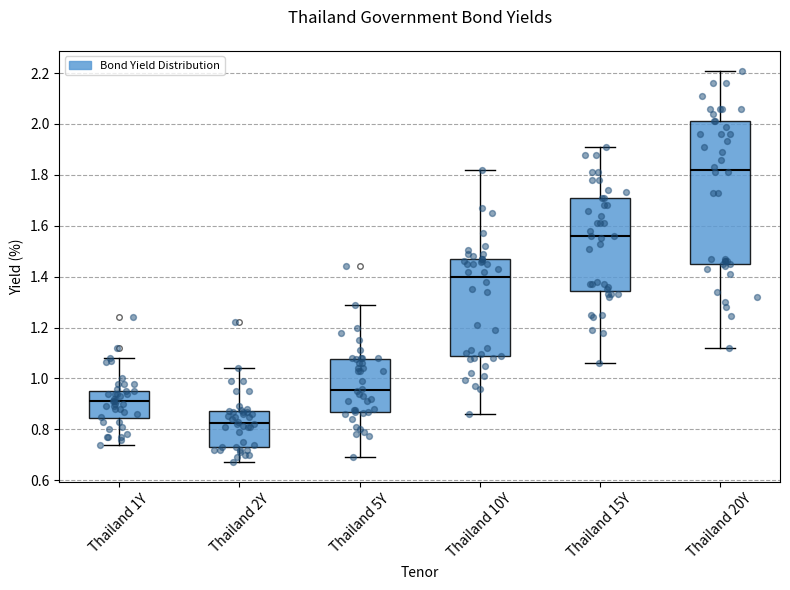

Reading left to right, transcribe this box plot: for each box, give where its median line is, the range the box spans, and where its two whiskers end, as read against the y-axis. The values are not printed on the chart, so give them approximately, as read against the axis.

Thailand 1Y: median 0.92, box 0.84 to 0.96, whiskers 0.74 to 1.08
Thailand 2Y: median 0.82, box 0.74 to 0.88, whiskers 0.68 to 1.04
Thailand 5Y: median 0.96, box 0.88 to 1.08, whiskers 0.70 to 1.30
Thailand 10Y: median 1.40, box 1.08 to 1.48, whiskers 0.86 to 1.82
Thailand 15Y: median 1.56, box 1.34 to 1.72, whiskers 1.06 to 1.92
Thailand 20Y: median 1.82, box 1.46 to 2.02, whiskers 1.12 to 2.22